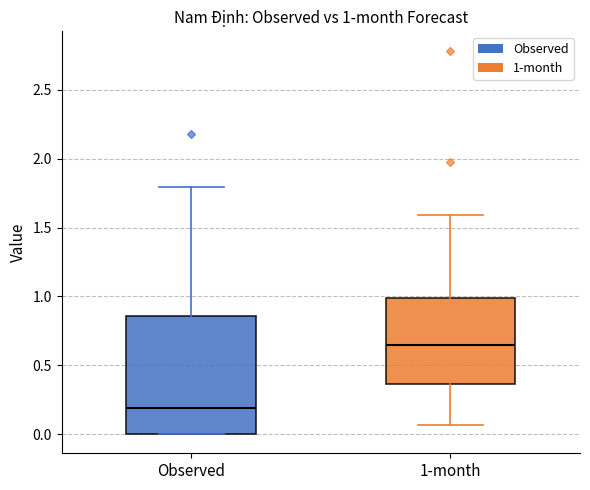

Which box is the tallest, from its lower edge to its upper edge?

Observed